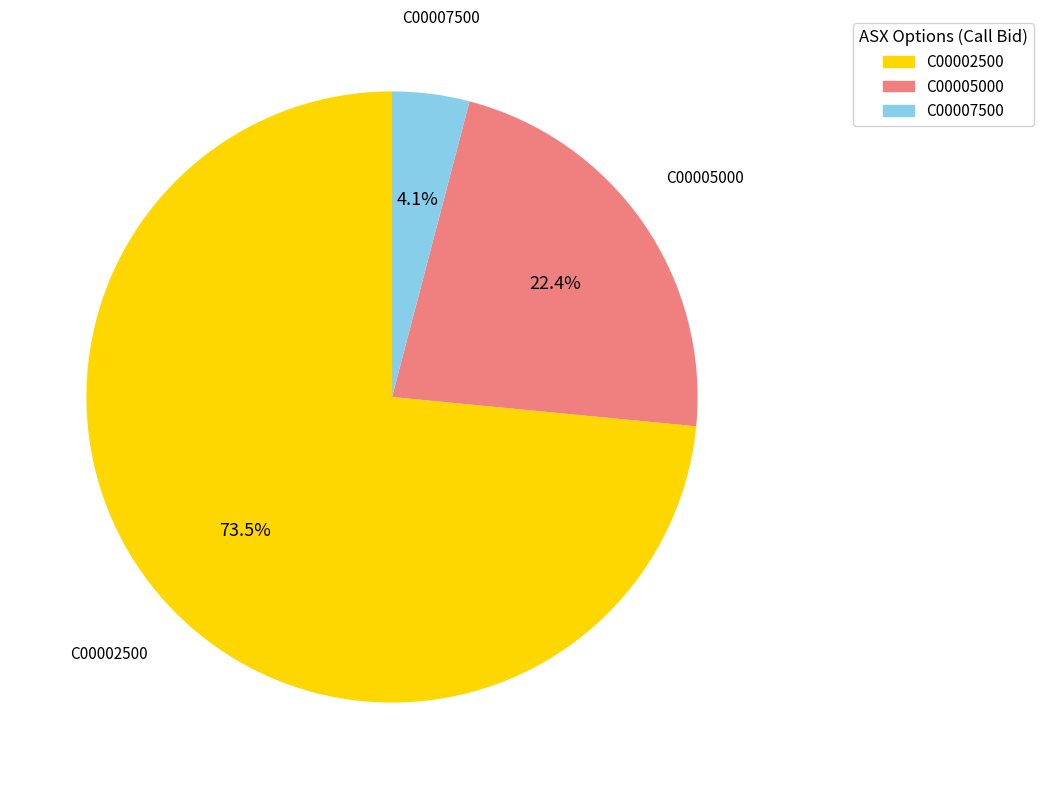

Do C00005000 and C00002500 together represent more than half of the pie?

Yes